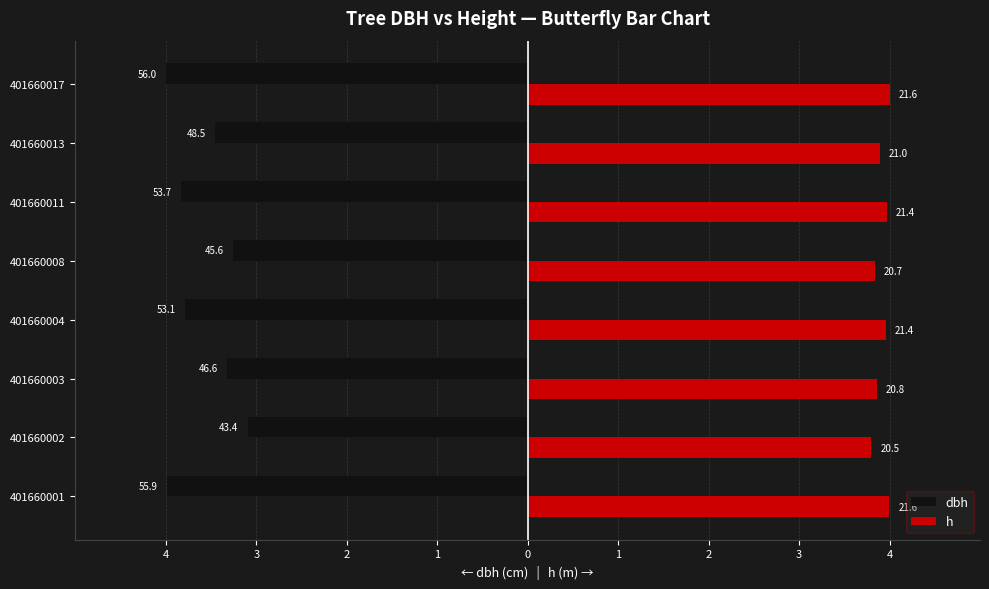

What are all the series names shown in the legend?

dbh, h